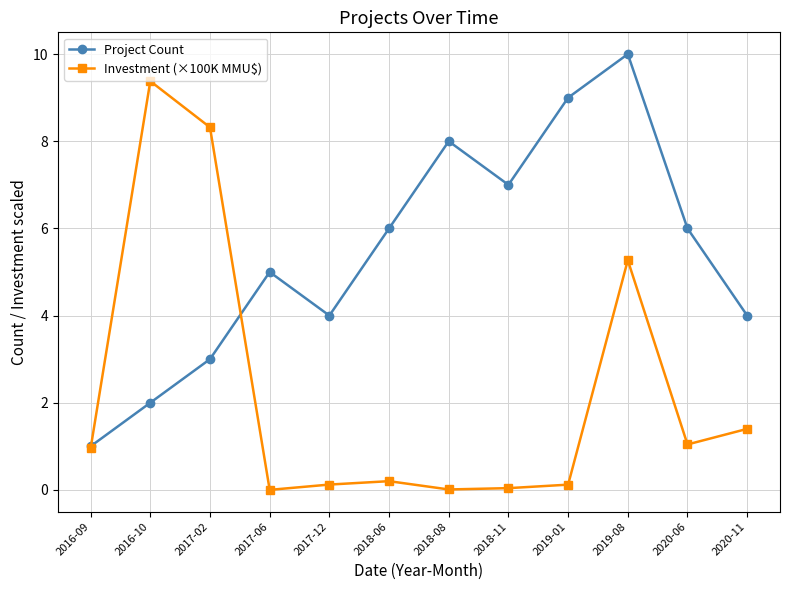

Where is the first local maximum for Investment (×100K MMU$)?

2016-10